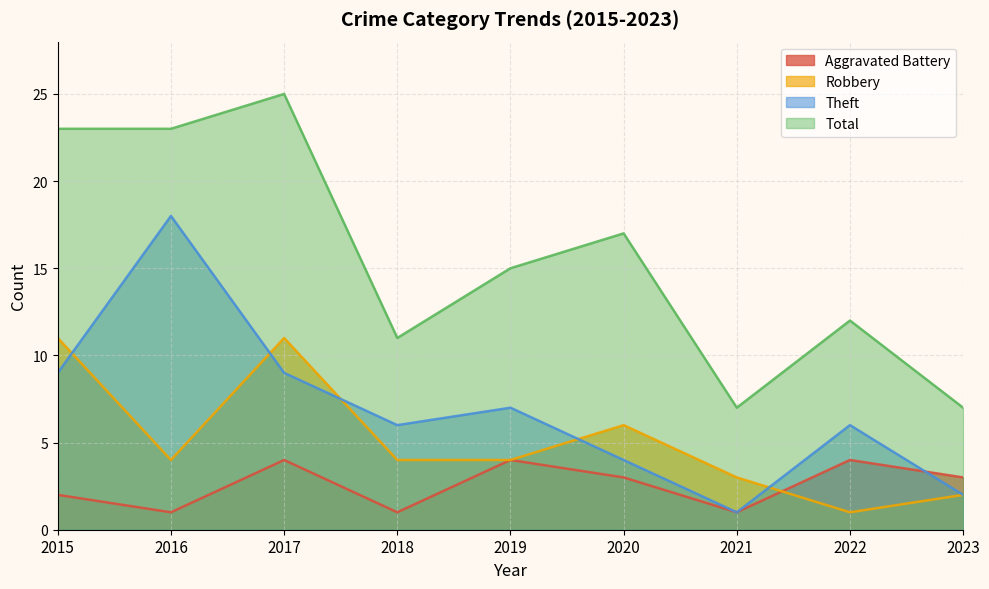

In Aggravated Battery, how many points are lower than both neighbors (excluding endpoints)?

3